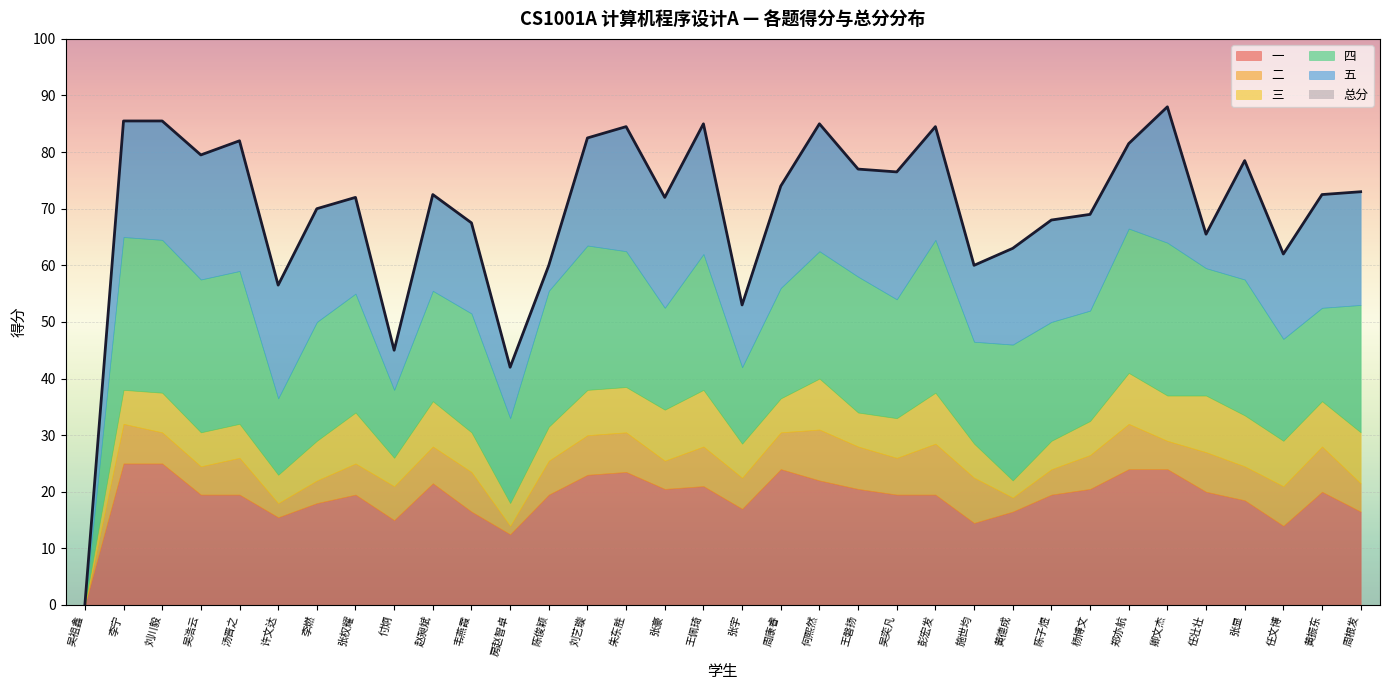

Where is 一 nearest to the value 12?

房赵智卓